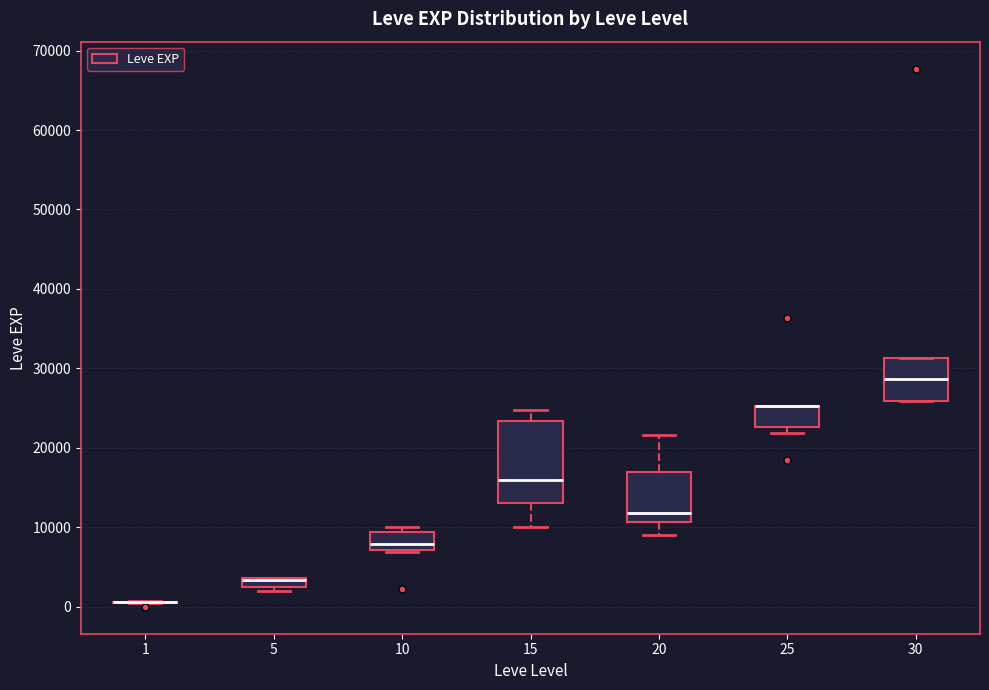

Where is the upper edge of the box at x = 5 on the y-axis? The values are not printed on the chart, so give them approximately, as read against the axis.

4000